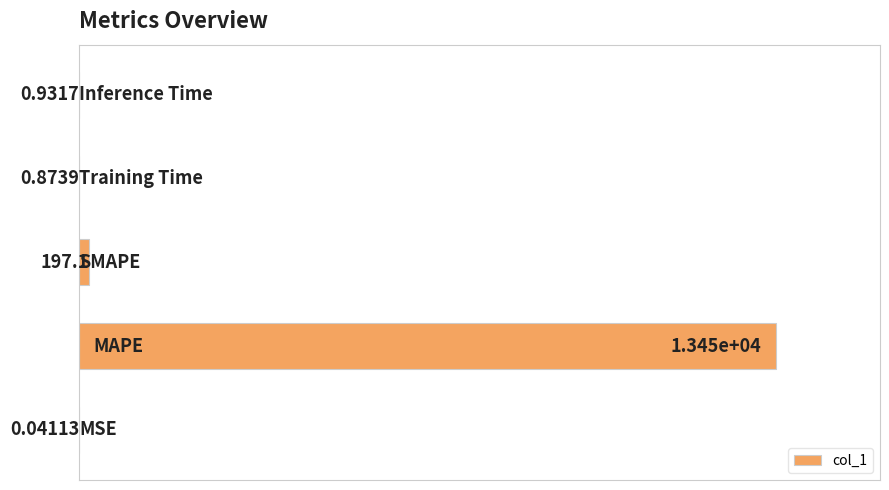

Count the number of data series in this chart.

1